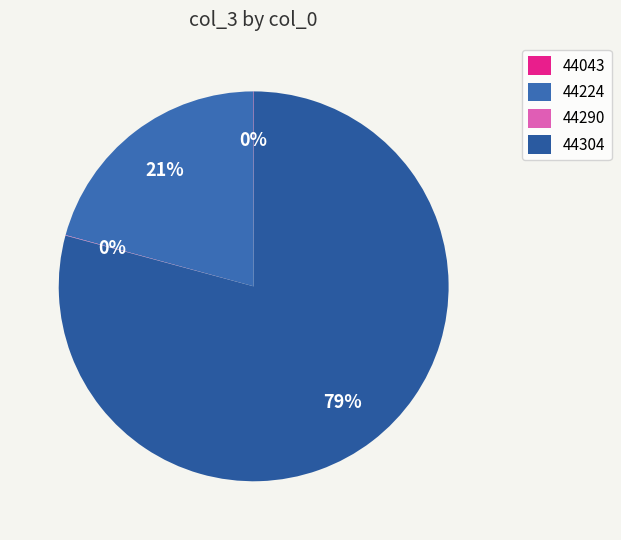

To the nearest percent, what is the difference between the largest and smallest slice percentages?

79%